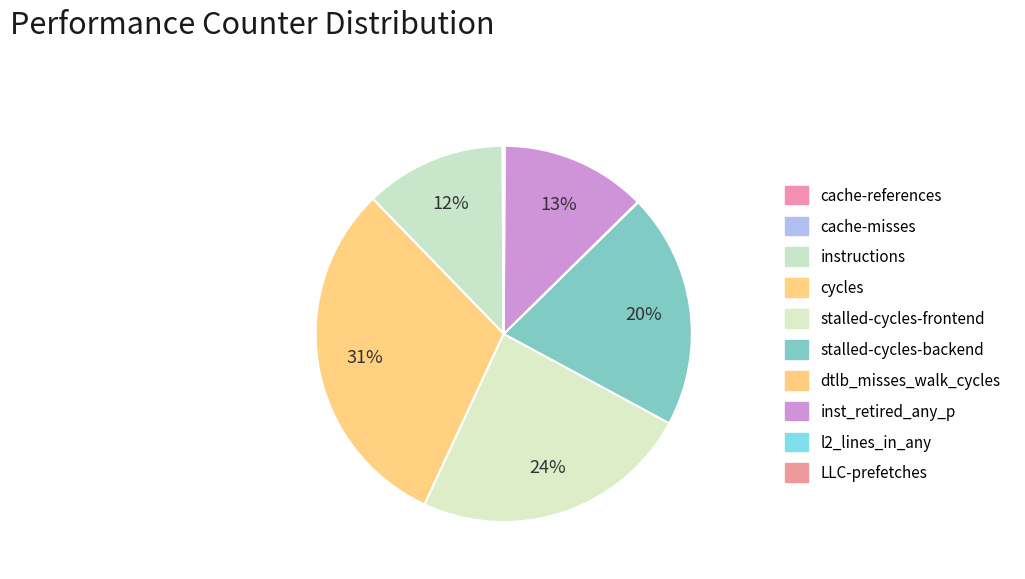

Which category has the smallest portion of the pie?

LLC-prefetches